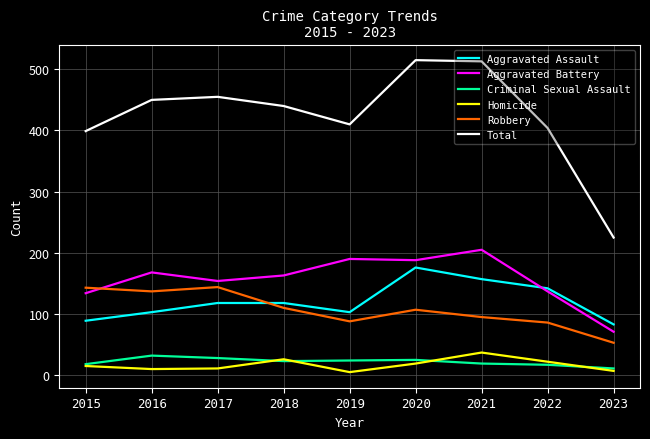

Count the Aggravated Assault values in the range 103 to 142.

5